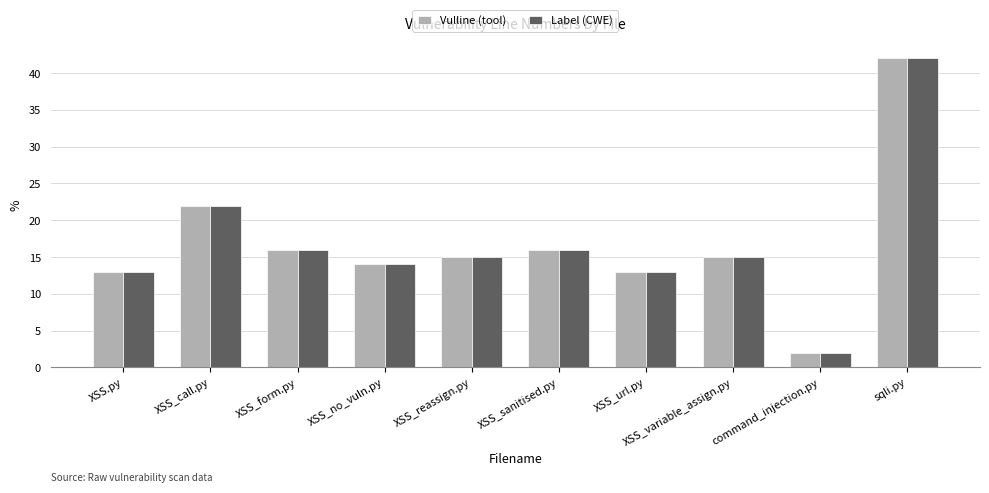

What is the sum of the Vulline (tool) values at command_injection.py and XSS_sanitised.py?

18